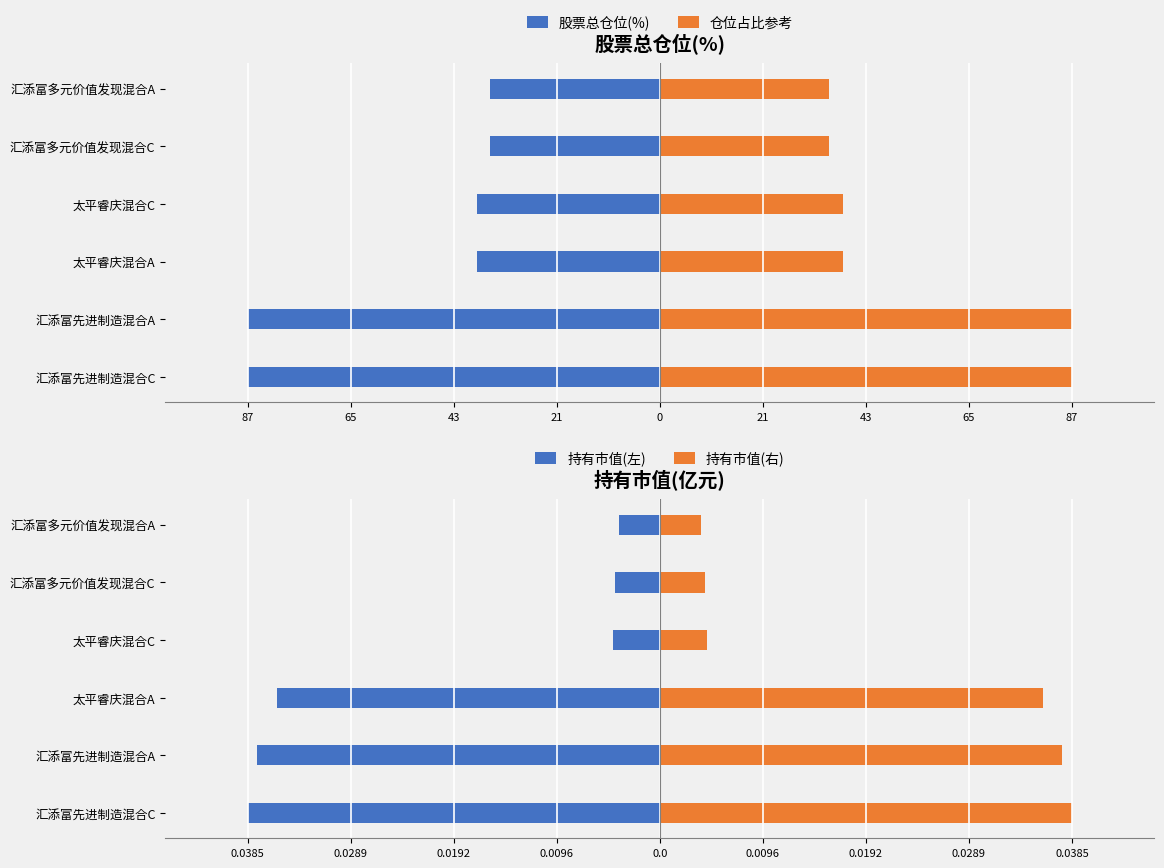

What is the difference between the highest and lowest values at 太平睿庆混合C?

77.8